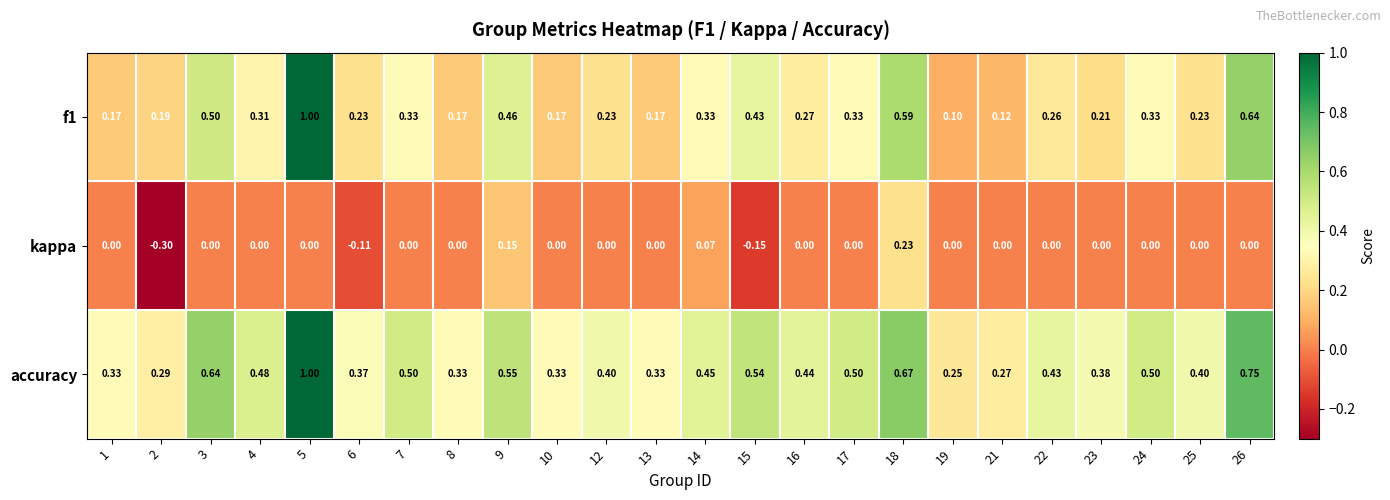

What is the difference between the highest and lowest values at 25?

0.4